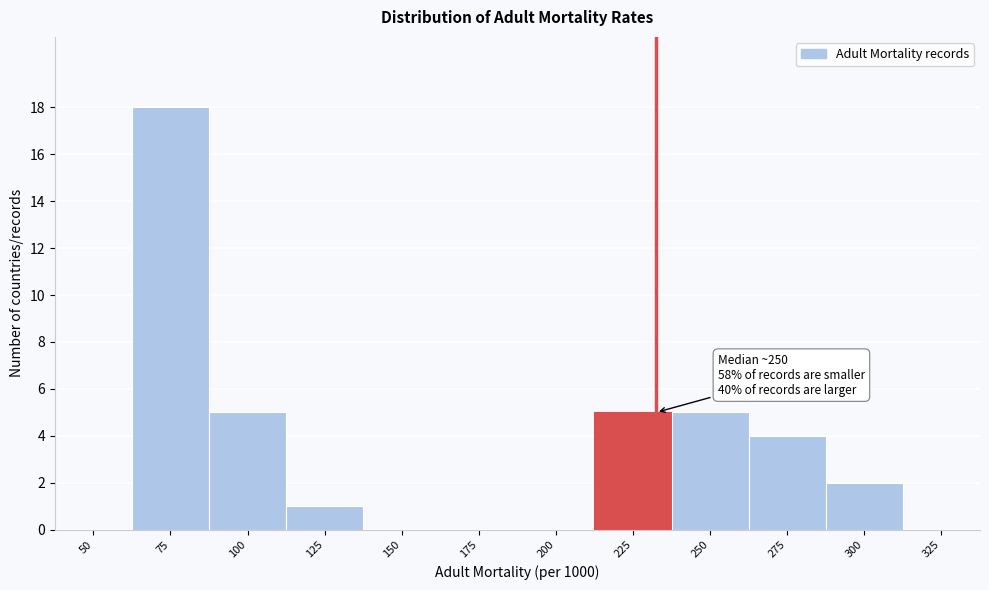

Reading left to right, list all the values displayed in this chart.

50=0	75=18	100=5	125=1	150=0	175=0	200=0	225=5	250=5	275=4	300=2	325=0